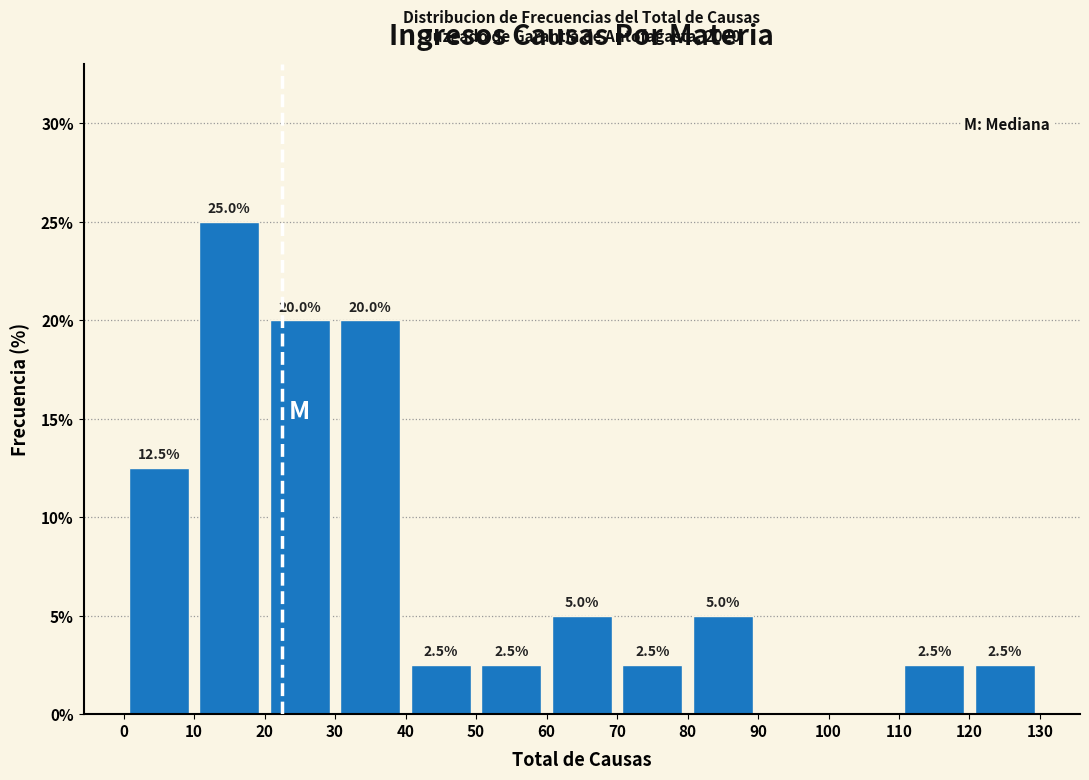

Over which range of the x-axis is the bar tallest?

10 to 20